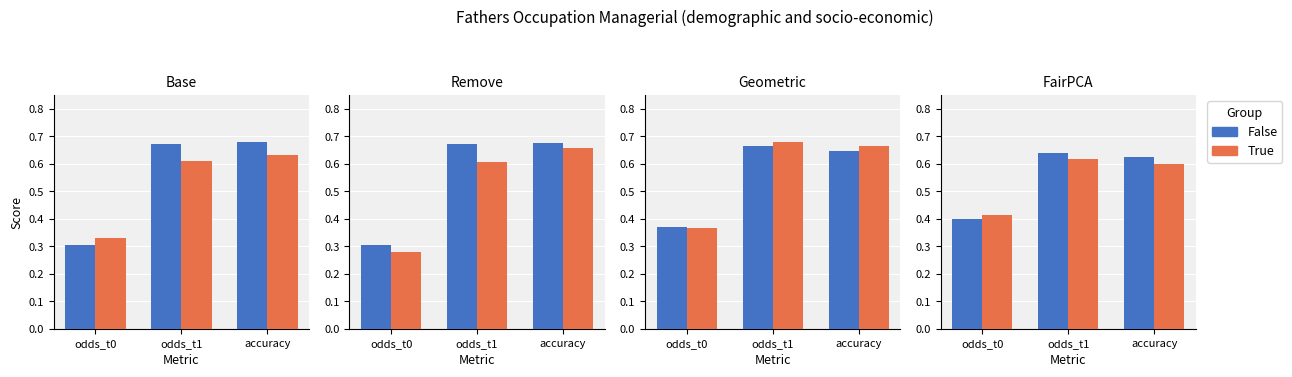

What is the difference between the maximum and minimum values in the True series?

0.2